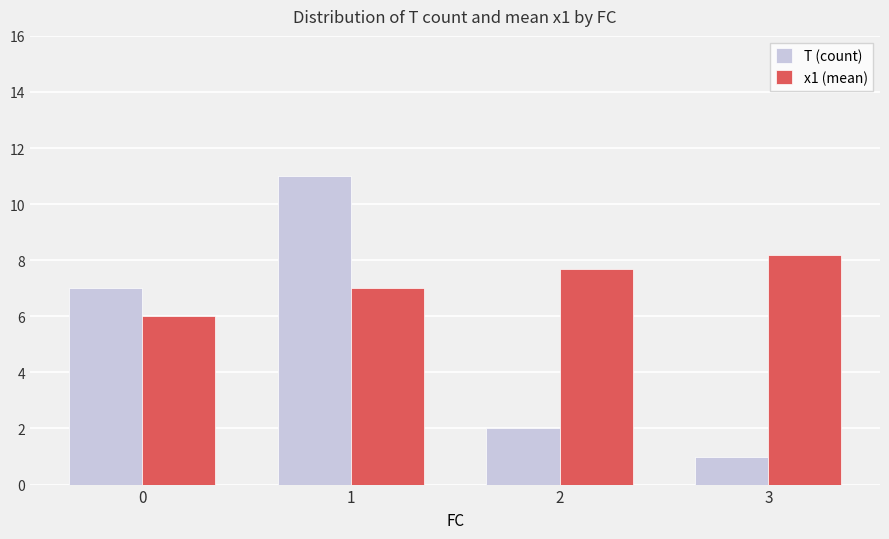

At how many categories does at least one series exceed 8?

2